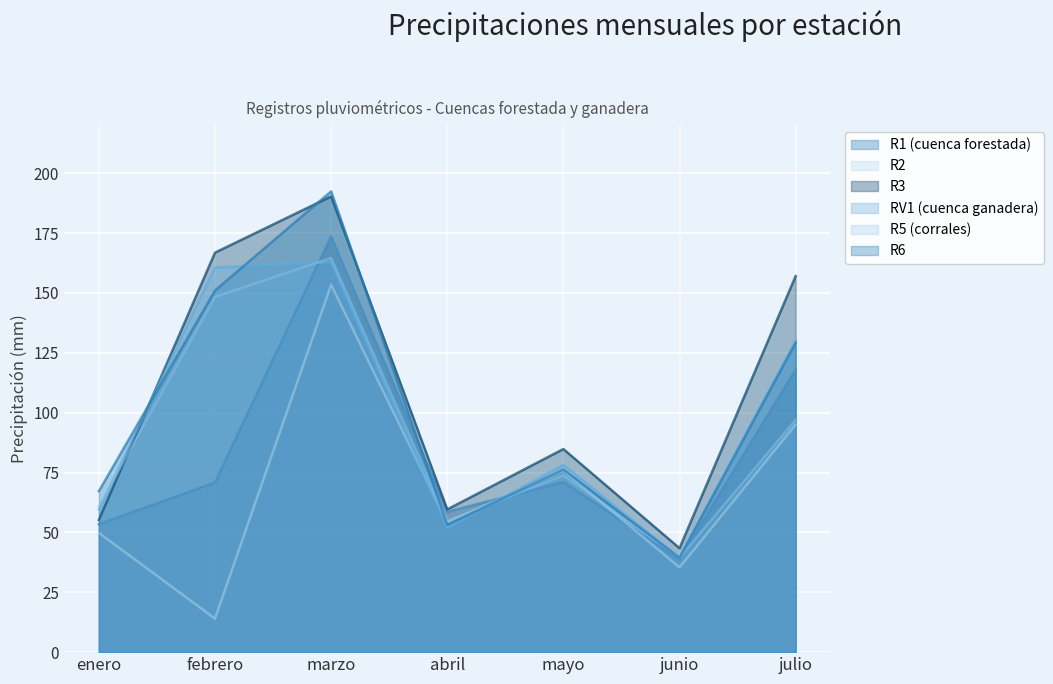

True or false: R1 (cuenca forestada) and R3 cross at least once.

False